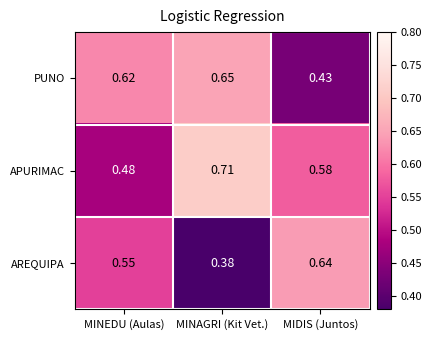

Which series has the largest range (max minus min)?

AREQUIPA